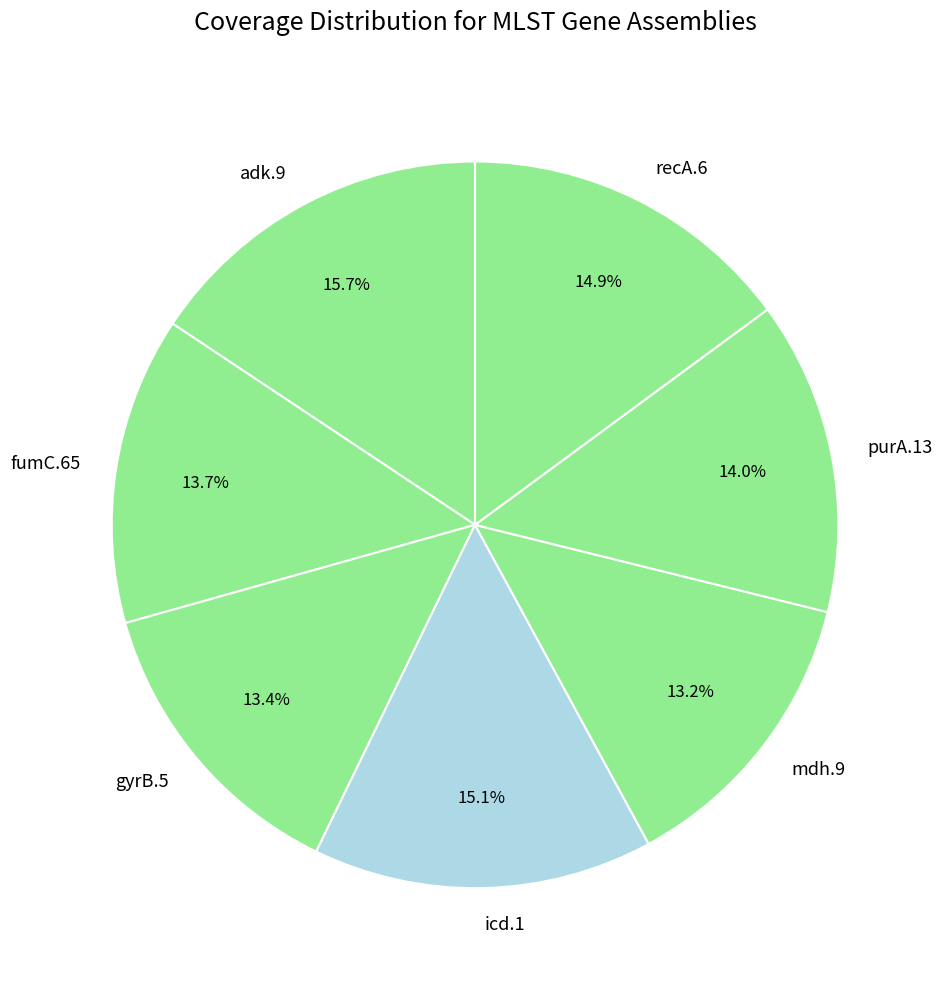

To the nearest percent, what percentage of the pie is fumC.65?

14%